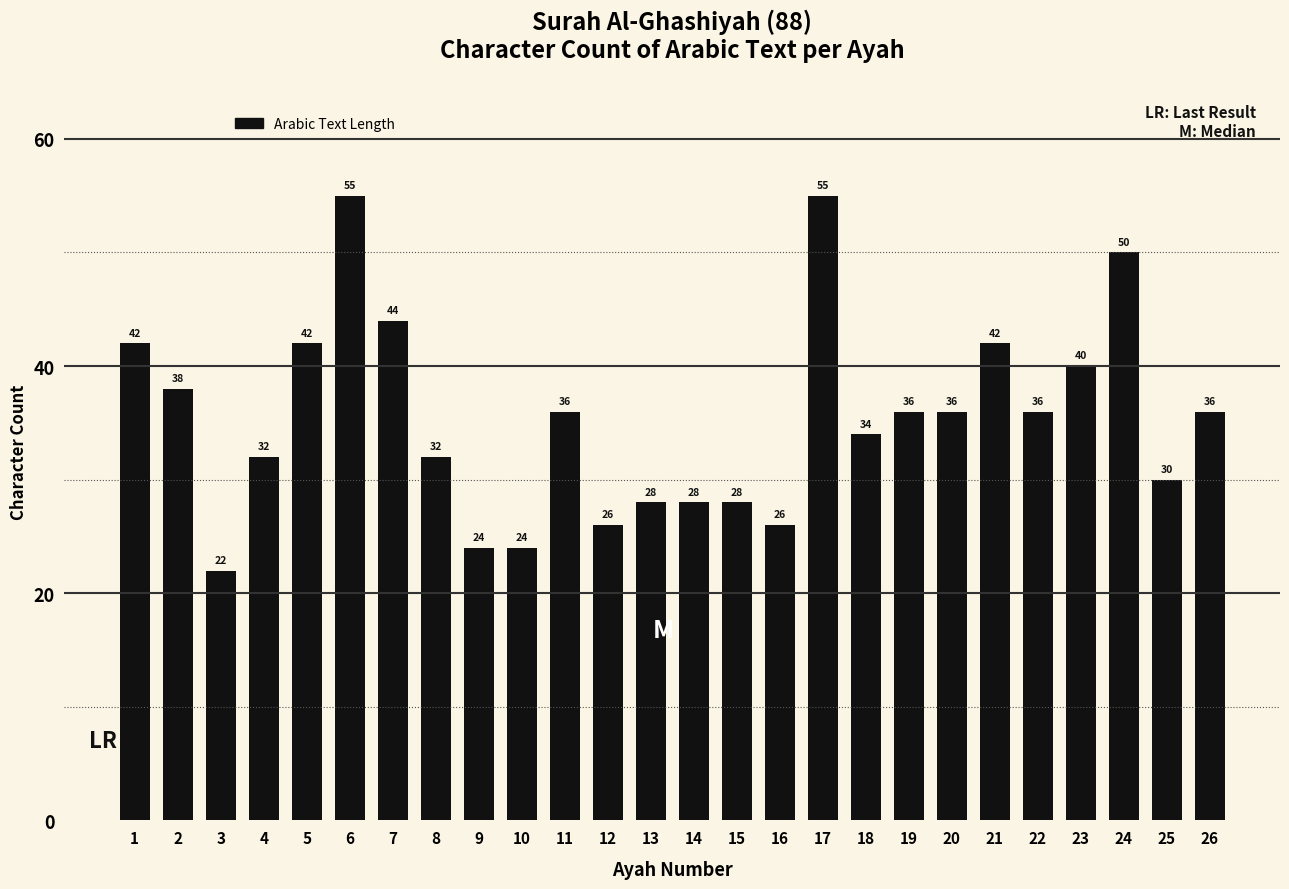

What is the change in value from 9 to 17?

+31